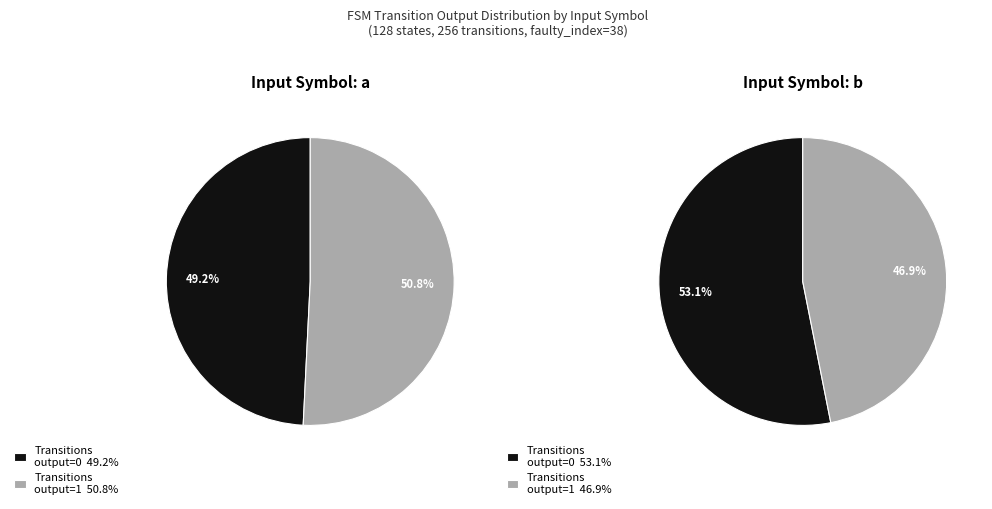

Rank the categories by value from highest to lowest.

output=0 (input b), output=1 (input a), output=0 (input a), output=1 (input b)